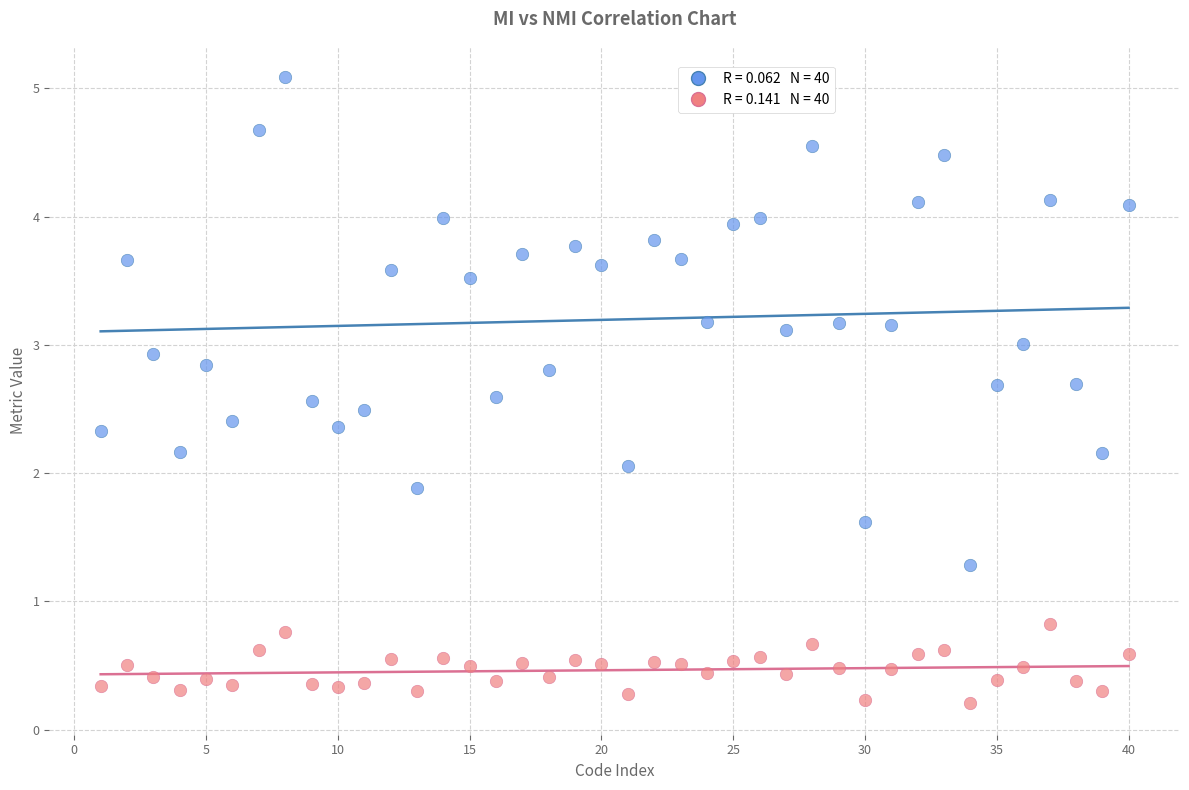

Across all series, what Y value is closest to 2?

2.1